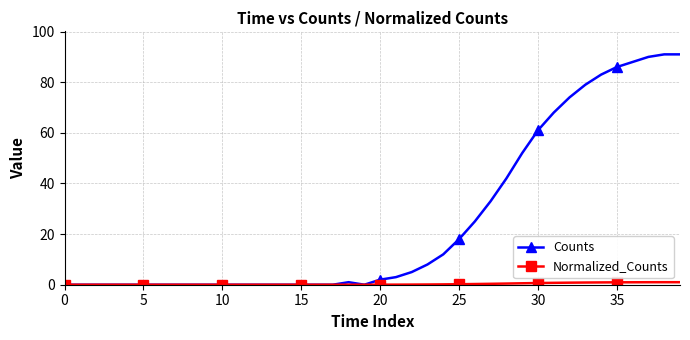

Which series has the widest spread of values?

Counts